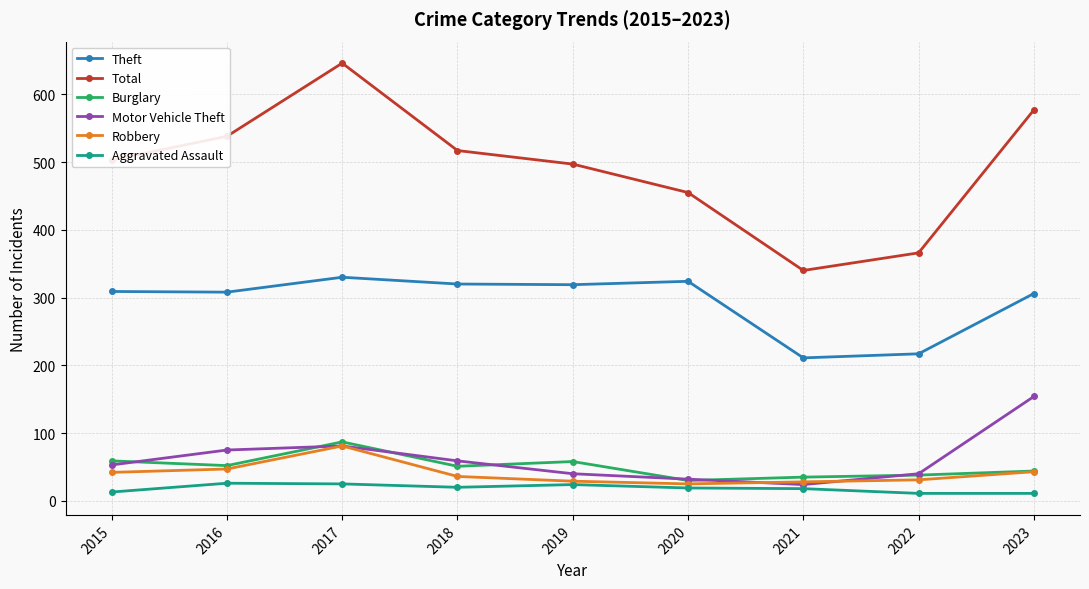

True or false: Total and Theft cross at least once.

False